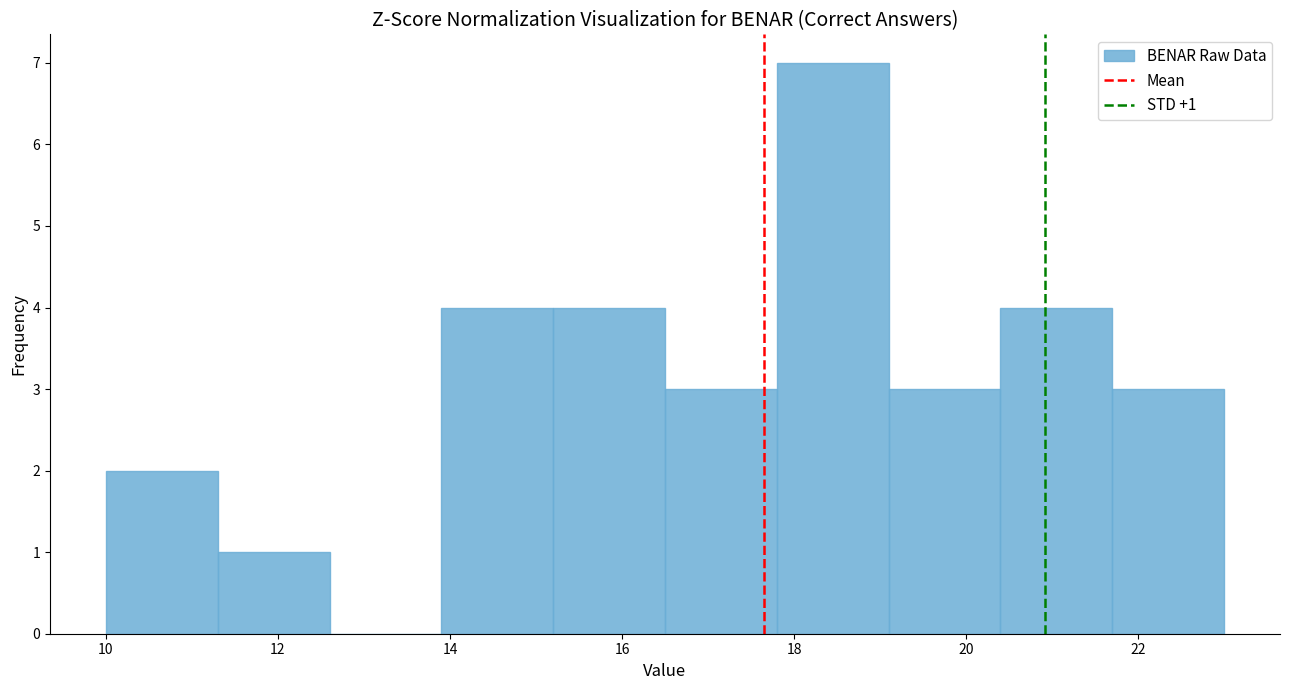

Over which range of the x-axis is the bar tallest?

17.8 to 19.1